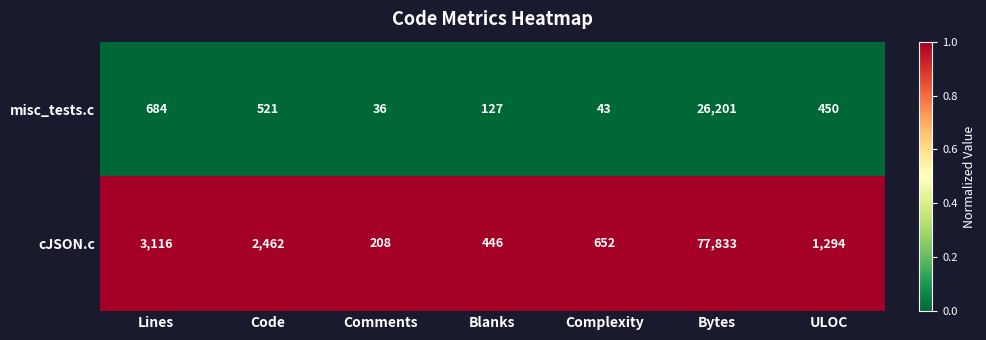

Reading right to left, extract all data points from this chart.

misc_tests.c: 450	26201	43	127	36	521	684
cJSON.c: 1294	77833	652	446	208	2462	3116